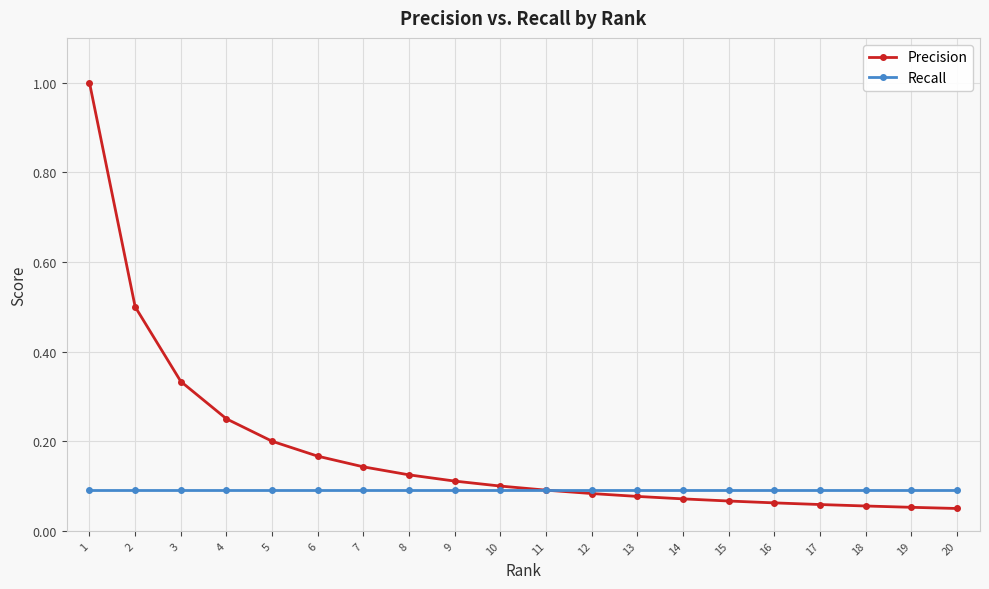

Which series has the widest spread of values?

Precision